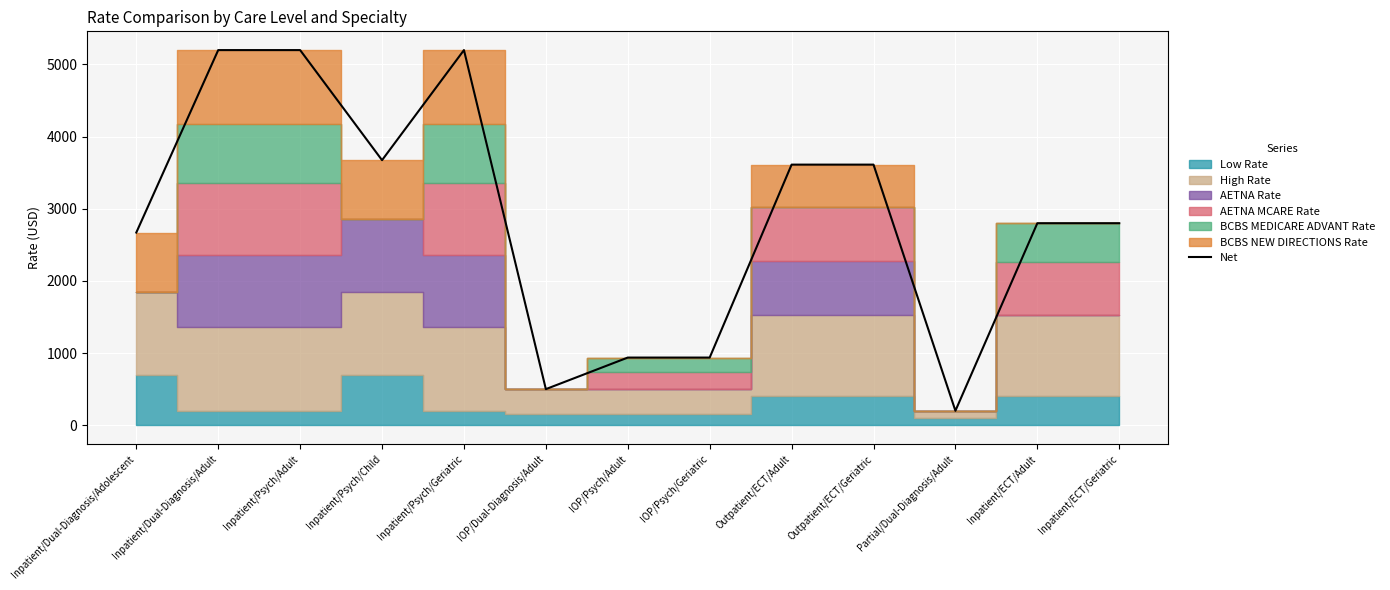

Reading right to left, list all the values displayed in this chart.

2798.9	2798.9	200.0	3610.5	3610.5	937.2	937.2	500.0	5197.4	3672.2	5197.4	5197.4	2669.6